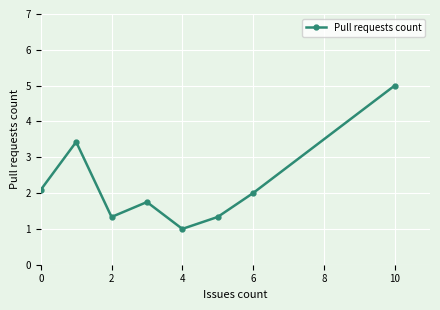

True or false: there are more than 2 points higher than both neighbors.

False